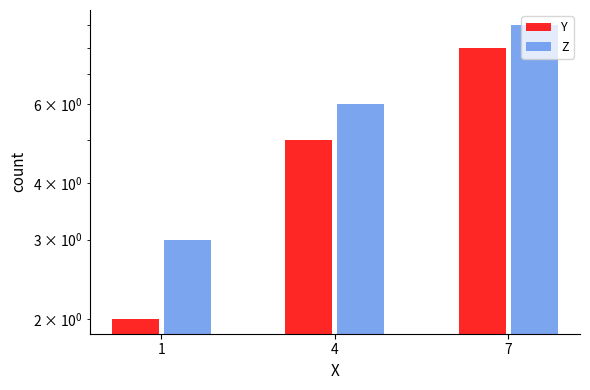

Is it true that Y equals 1 at 1?

False